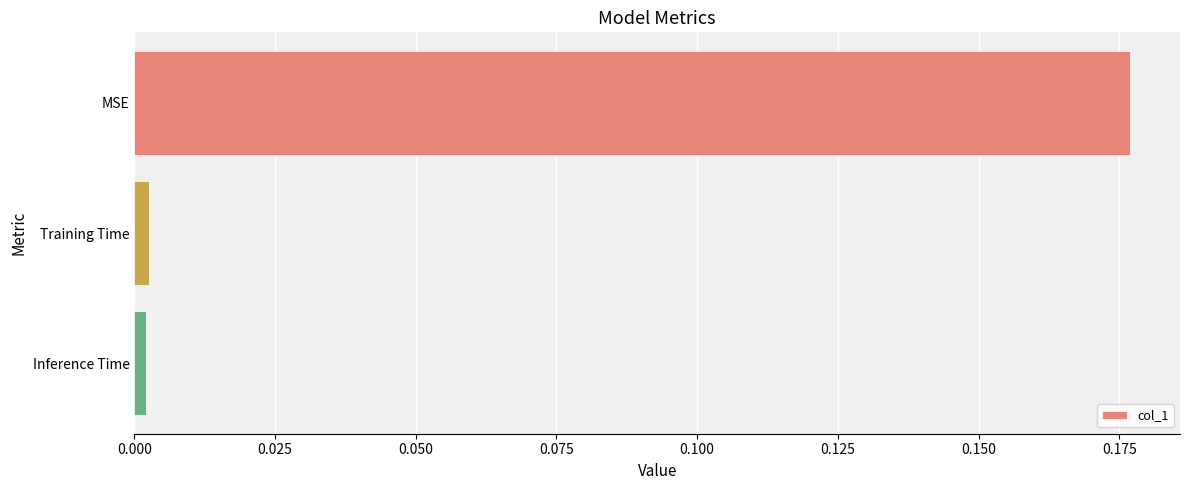

What is the label of the 2nd bar from the top?

Training Time